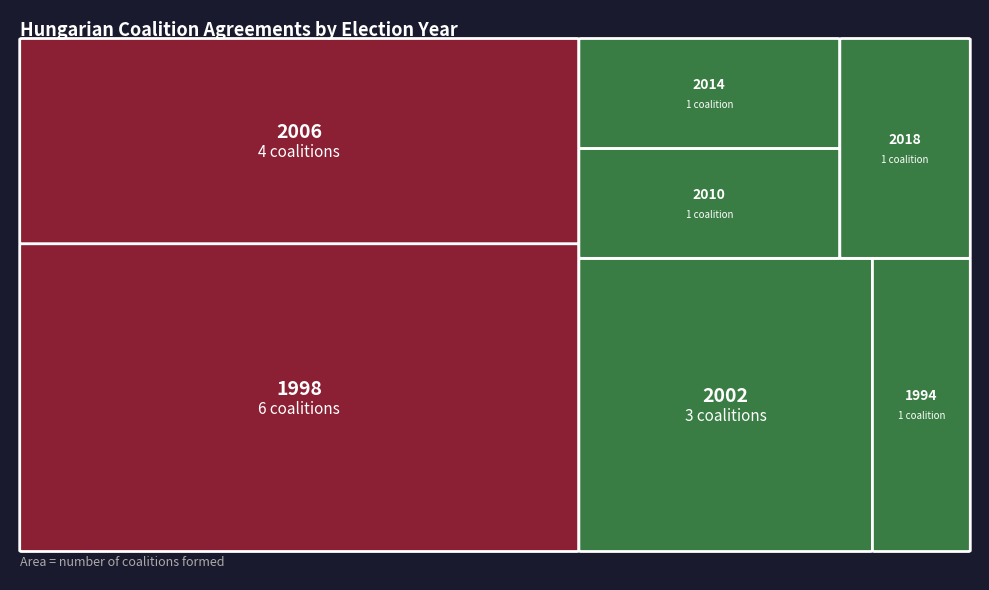

True or false: the data shows 1 at 2010.

True